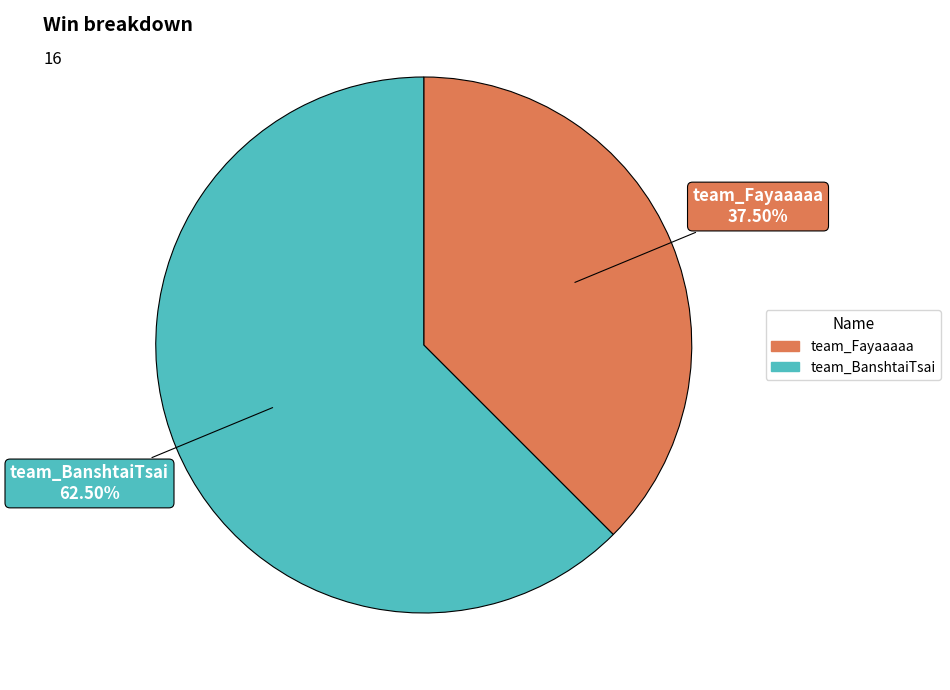

Which has a higher value, team_BanshtaiTsai or team_Fayaaaaa?

team_BanshtaiTsai